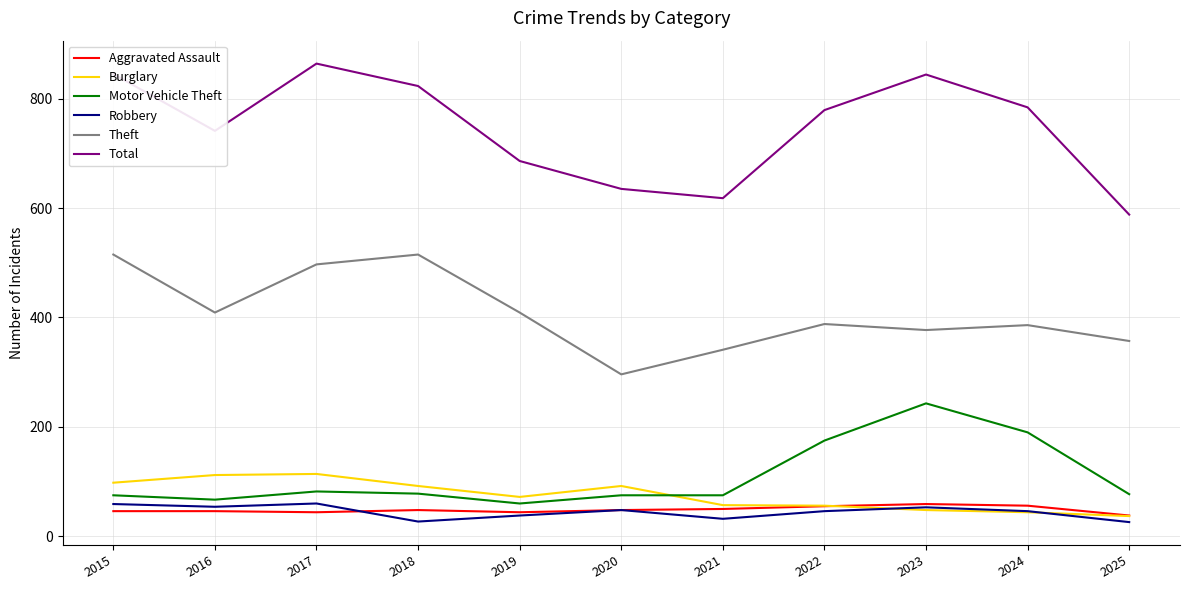

Is the value of Burglary at 2017 greater than the value of Robbery at 2017?

Yes